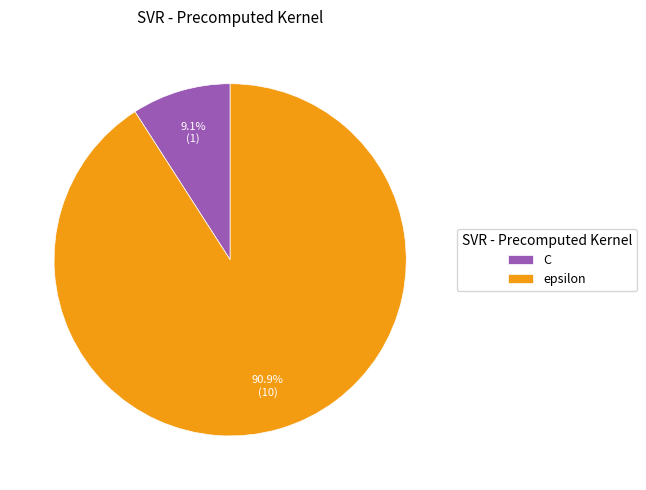

What is the ratio of the value at epsilon to the value at C?

10.0